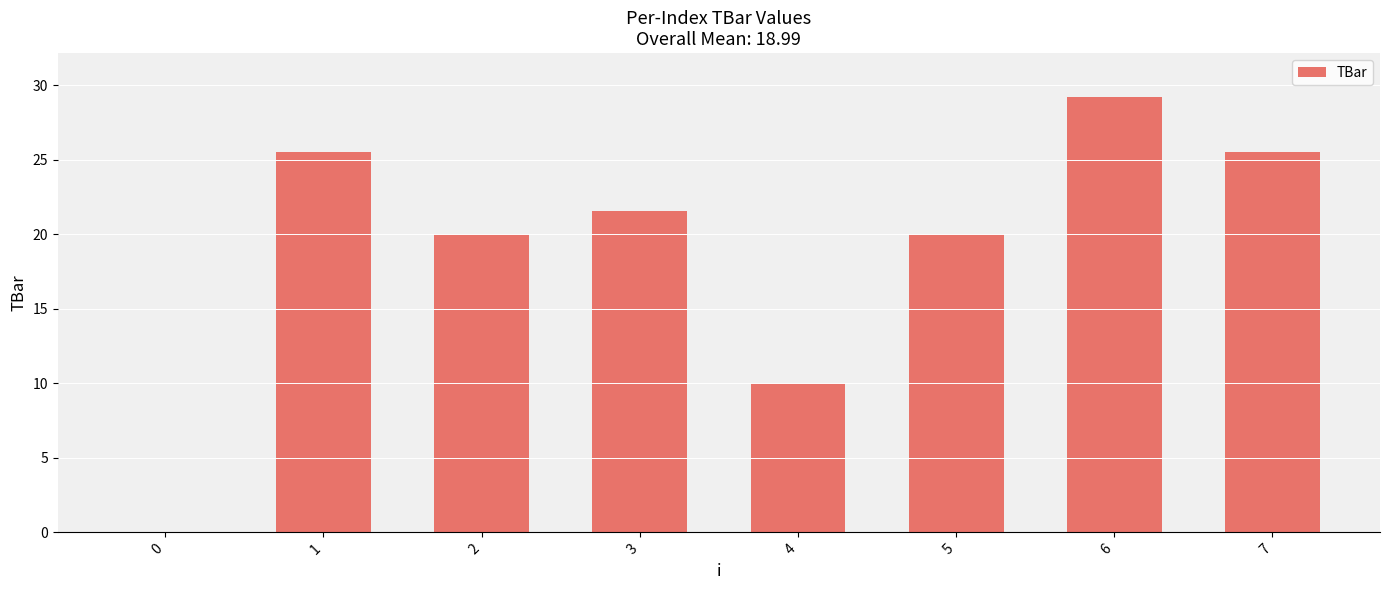

Does the chart contain stacked bars?

No